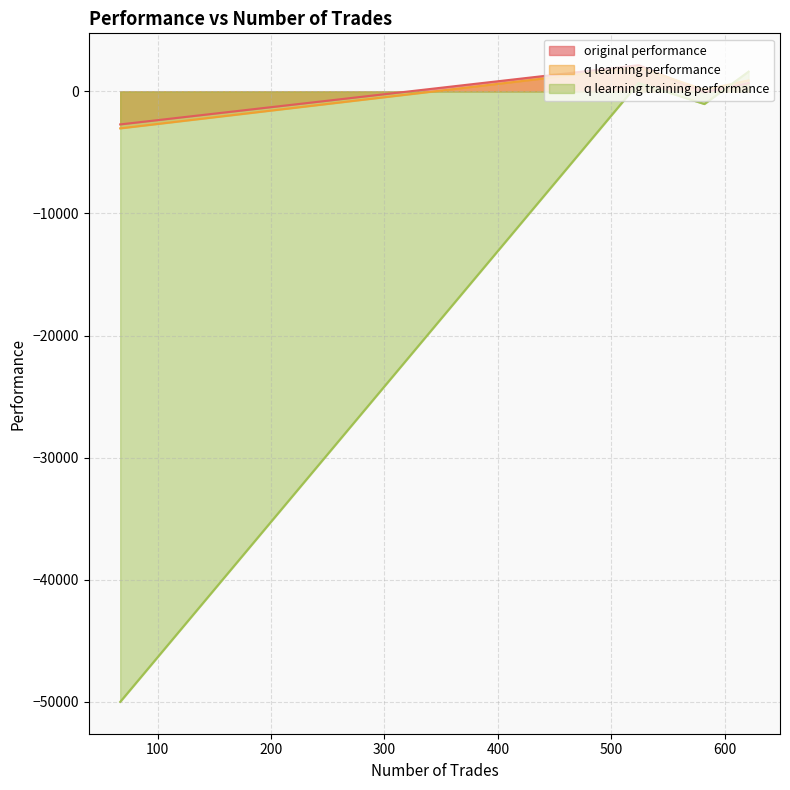

What are all the series names shown in the legend?

original performance, q learning performance, q learning training performance